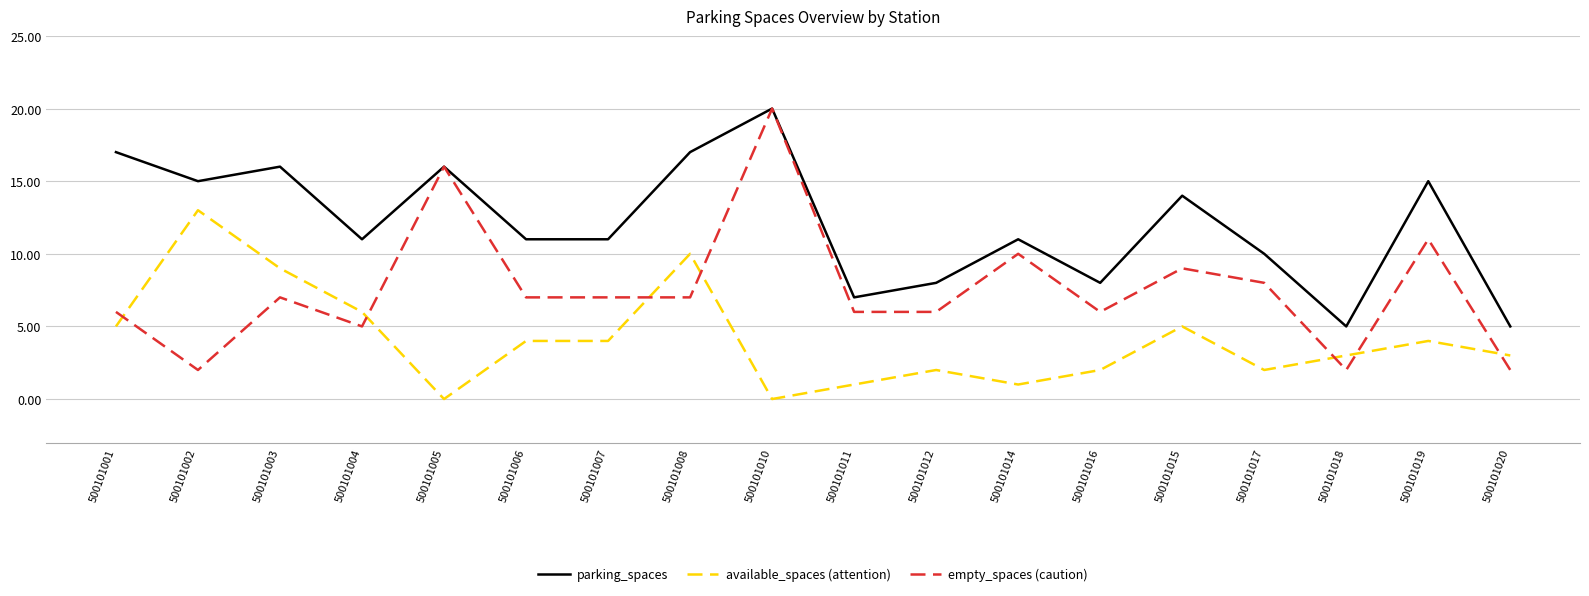

What is the sum of all empty_spaces (caution) values?

137